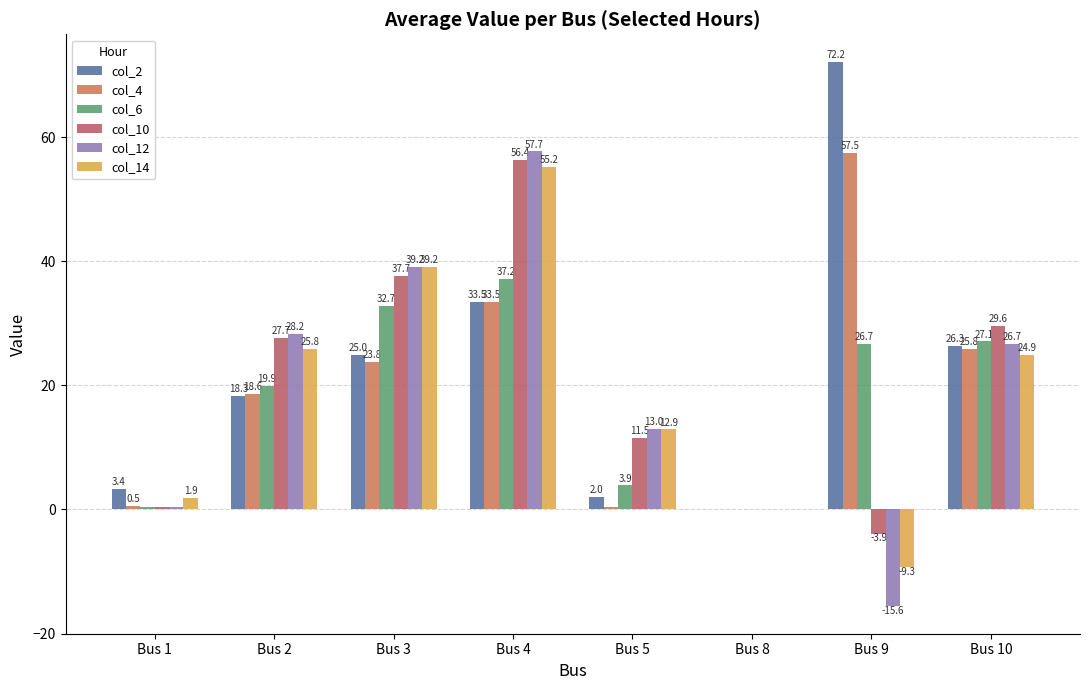

Which has a higher value, Bus 2 or Bus 1?

Bus 2